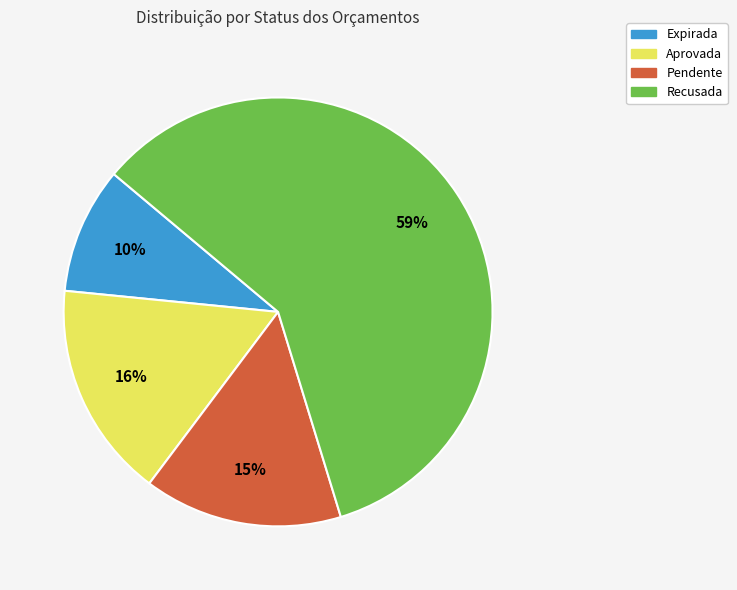

To the nearest percent, what is the average slice percentage?

25%